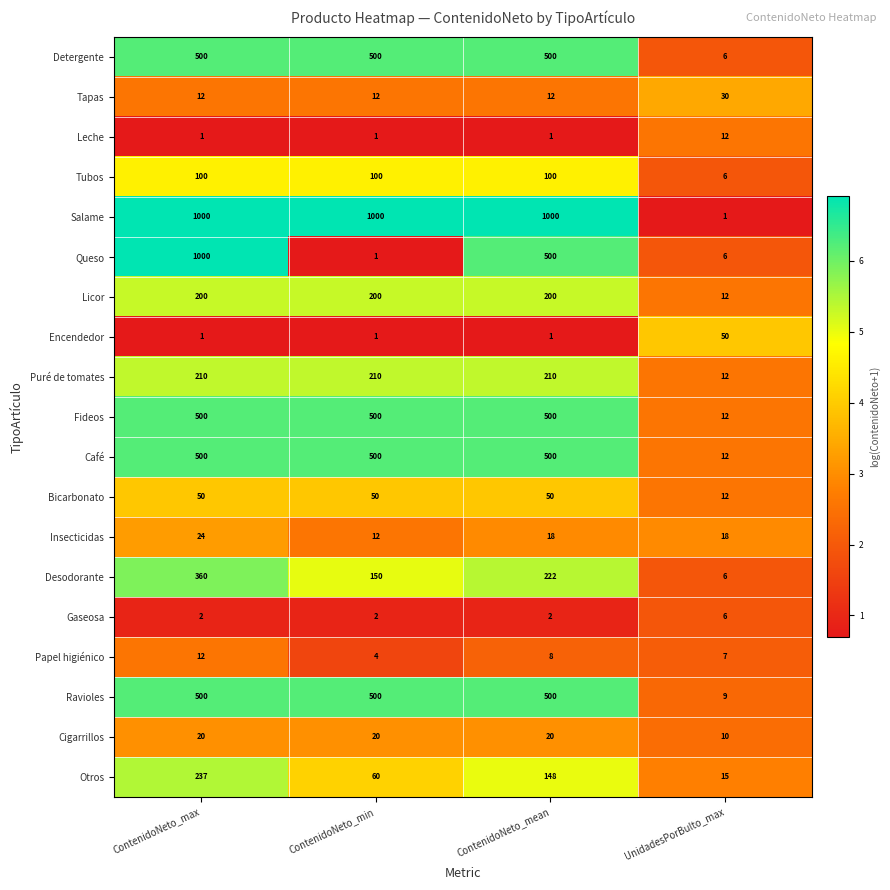

Rank the categories by Desodorante value from lowest to highest.

UnidadesPorBulto_max, ContenidoNeto_min, ContenidoNeto_mean, ContenidoNeto_max